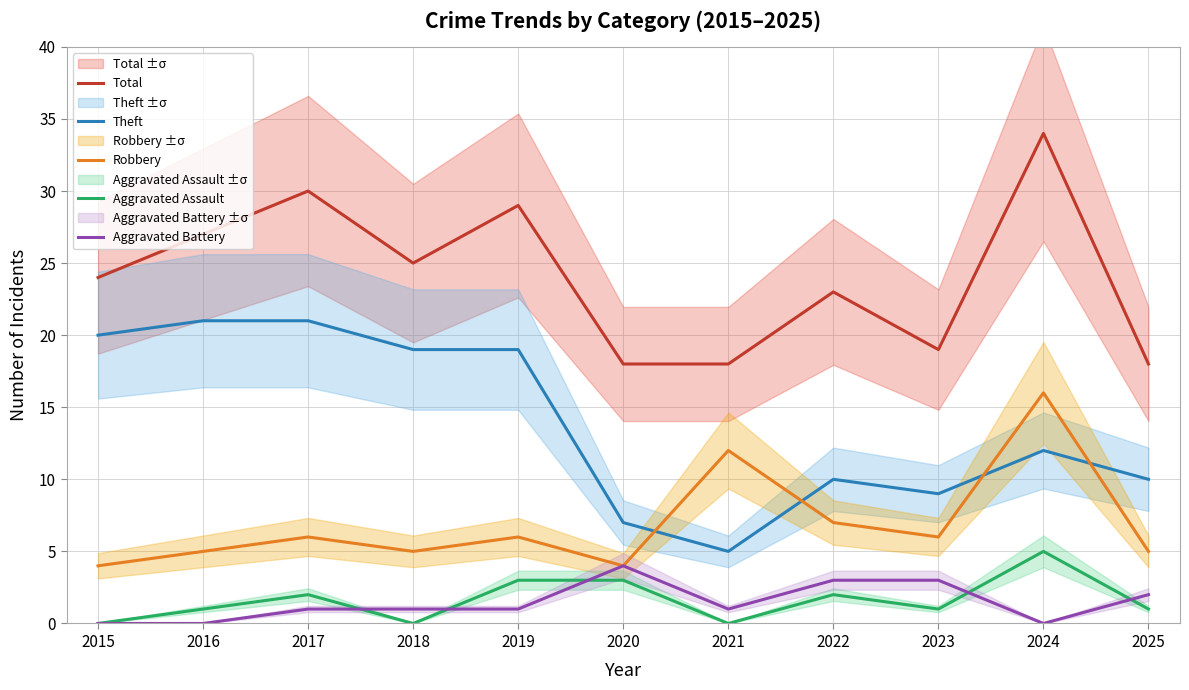

How many categories are shown in the chart?

11